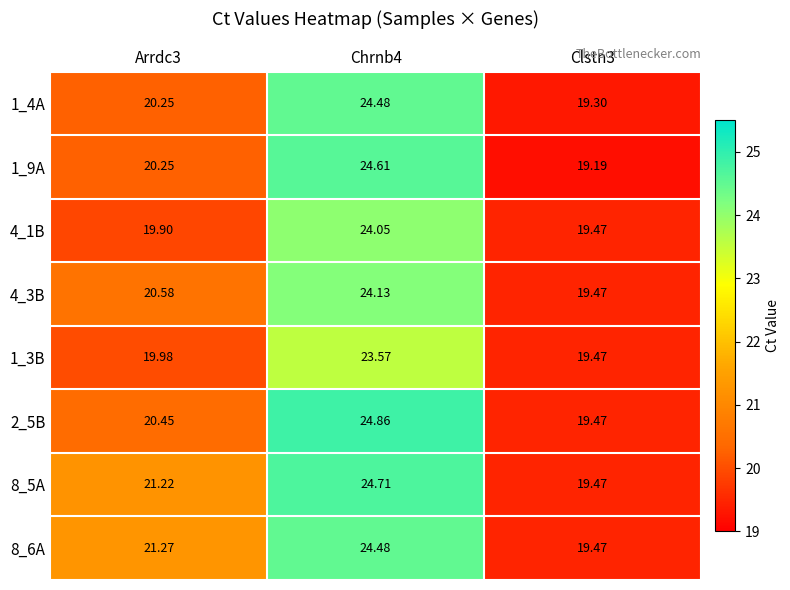

Is the value of 1_9A at Arrdc3 greater than the value of 4_1B at Chrnb4?

No